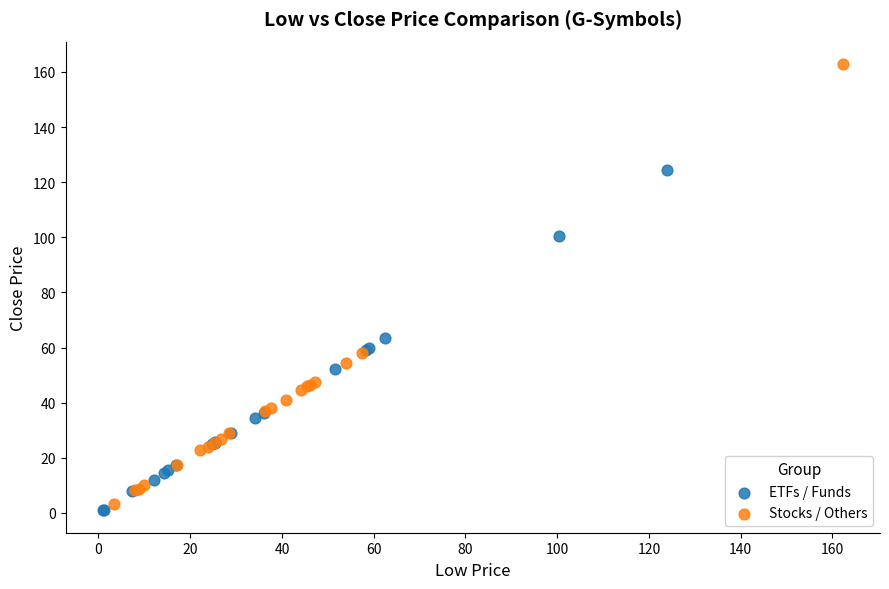

Which series has the widest spread of Y values?

Stocks / Others